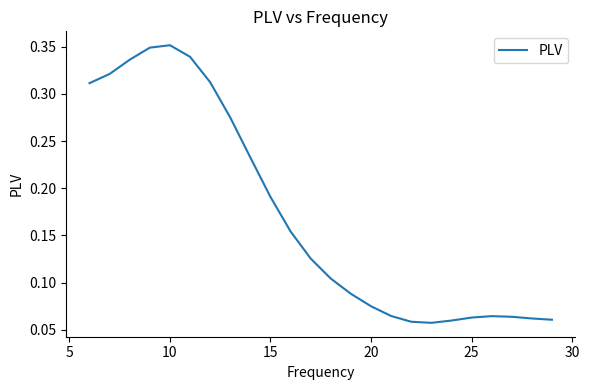

How many categories are shown in the chart?

24